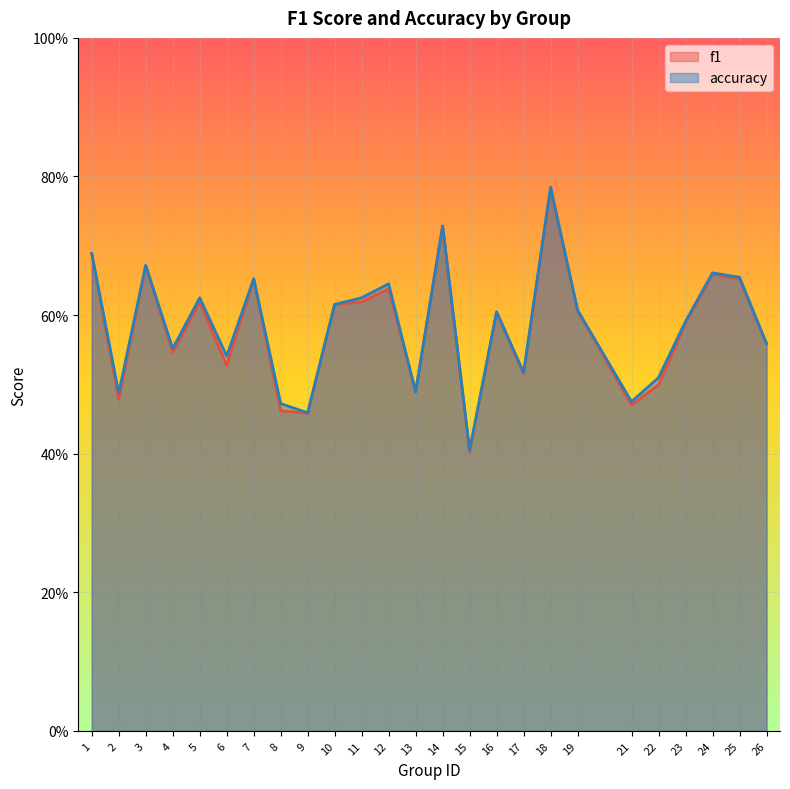

What is the difference between the maximum and minimum values in the accuracy series?

0.4